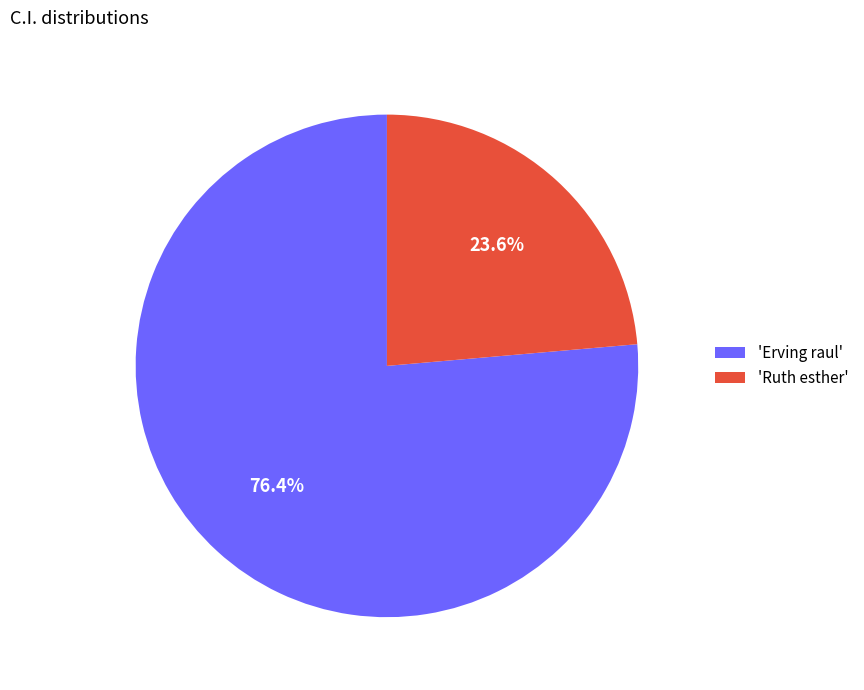

Which slice is the largest?

'Erving raul'